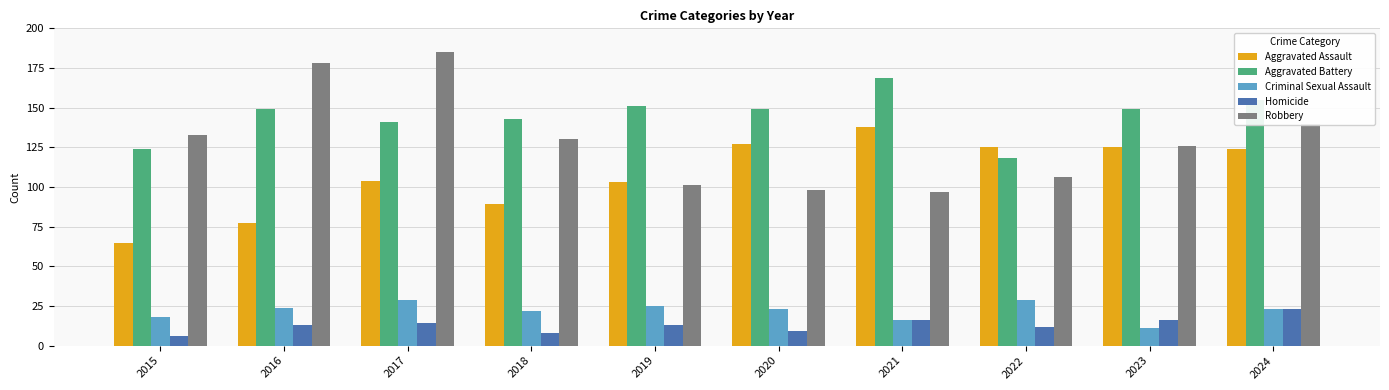

Is the value of Criminal Sexual Assault at 2021 greater than the value of Aggravated Battery at 2023?

No